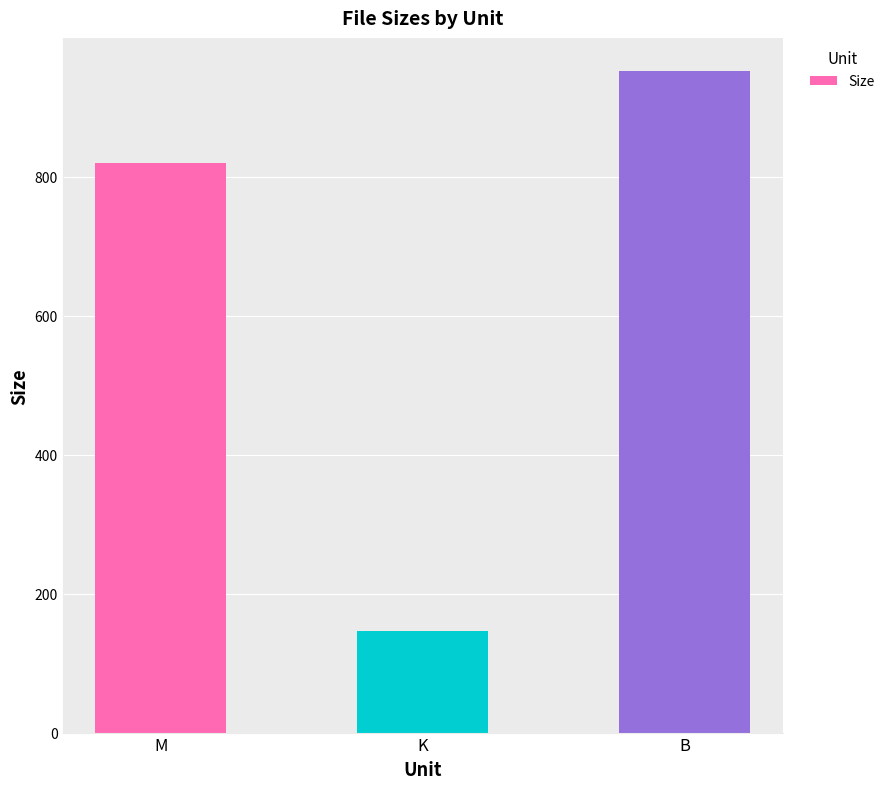

True or false: the data shows 146.6 at K.

True